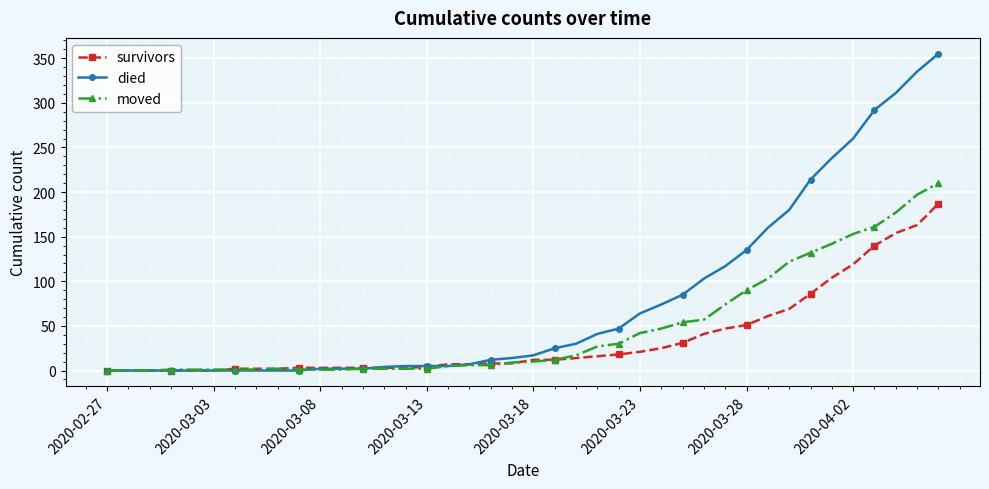

Rank the series by their maximum value, from lowest to highest.

survivors, moved, died